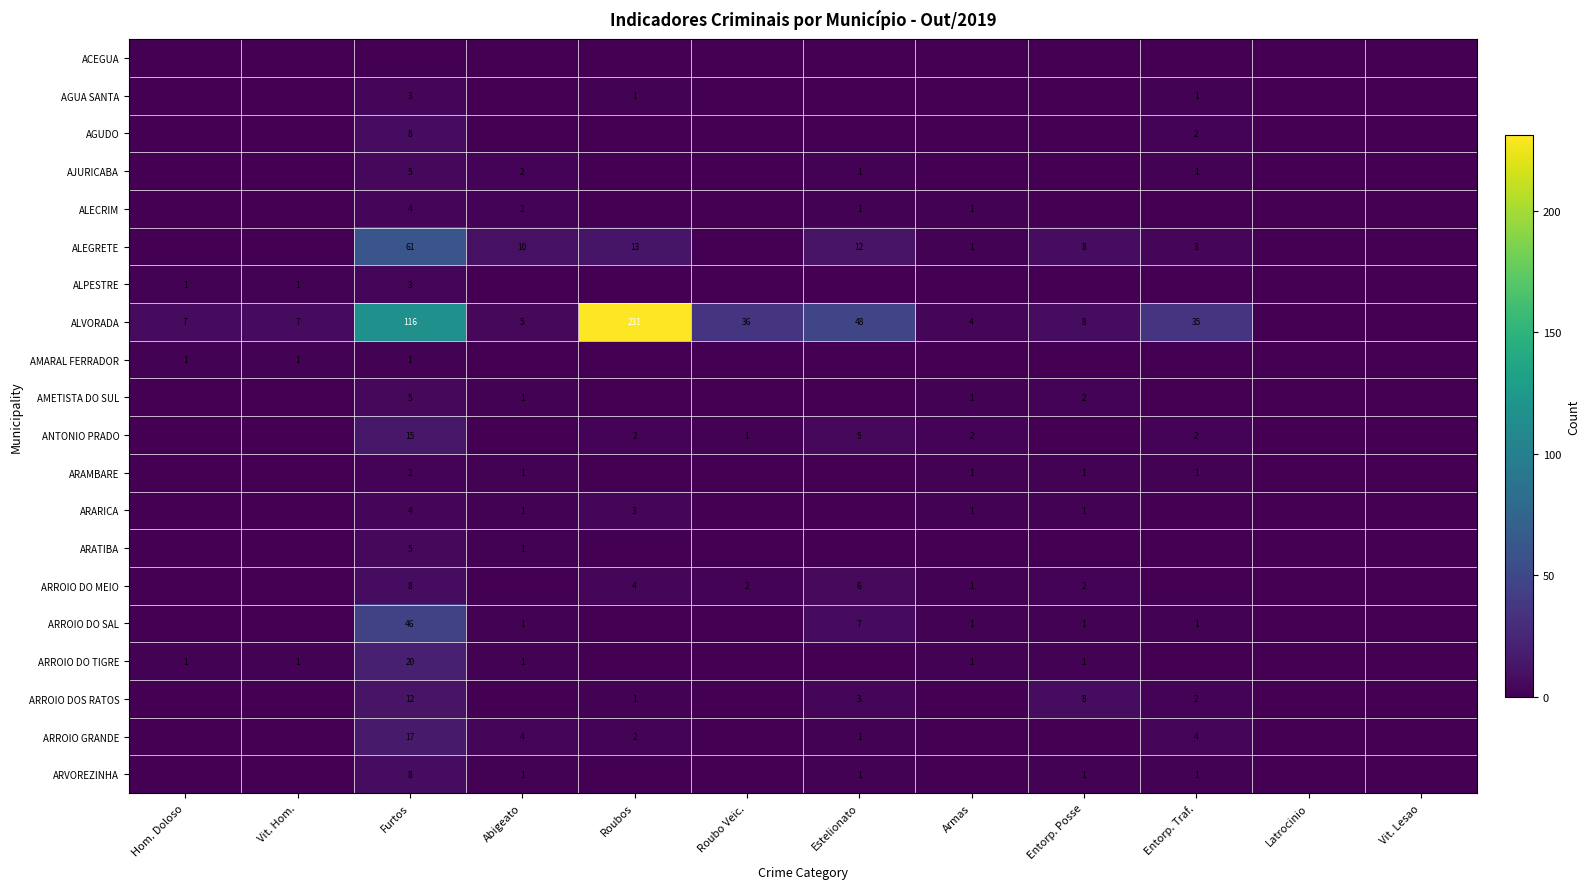

True or false: ALECRIM has a value of 3 at Abigeato.

False